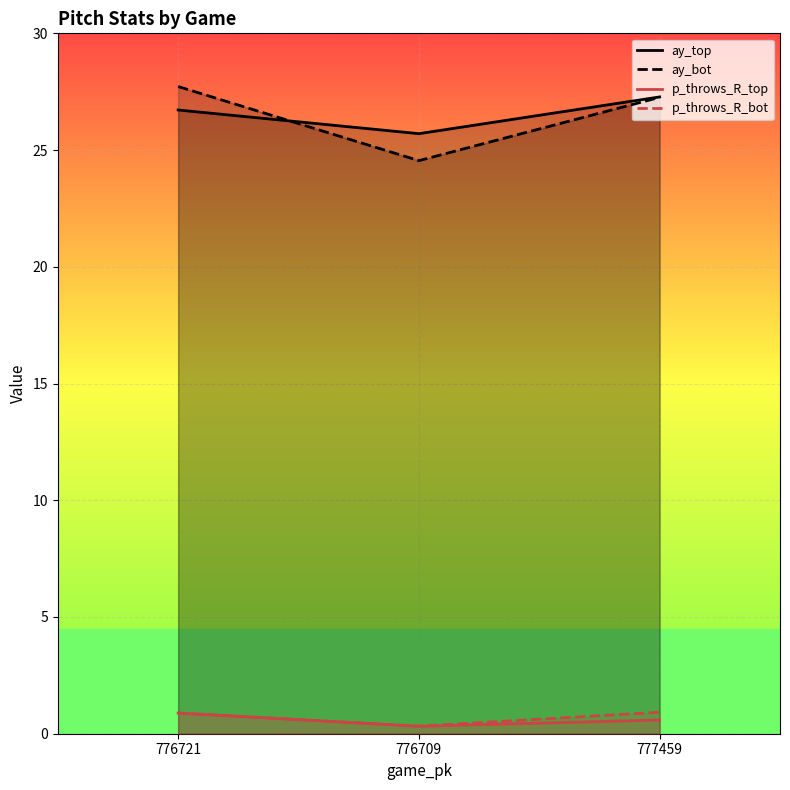

How many p_throws_R_bot values are between 0 and 1?

3